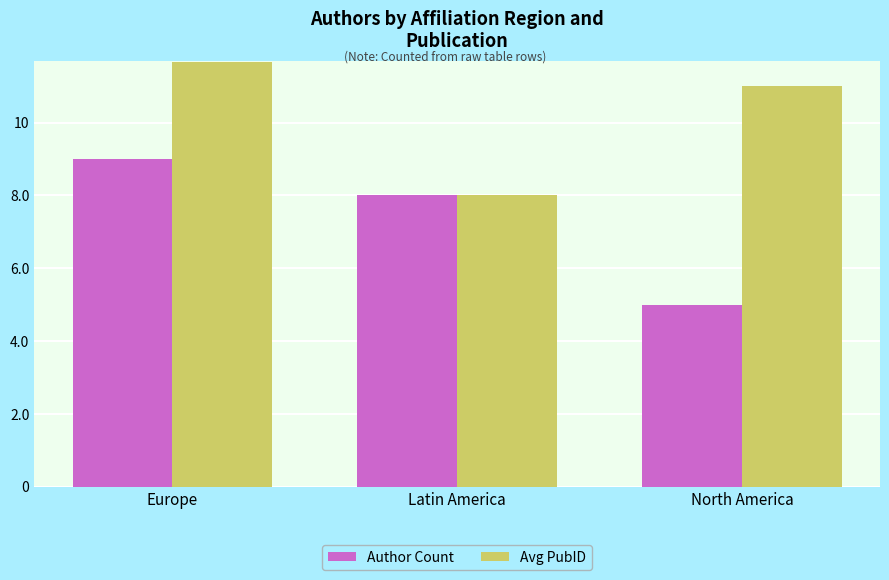

What are all the series names shown in the legend?

Author Count, Avg PubID